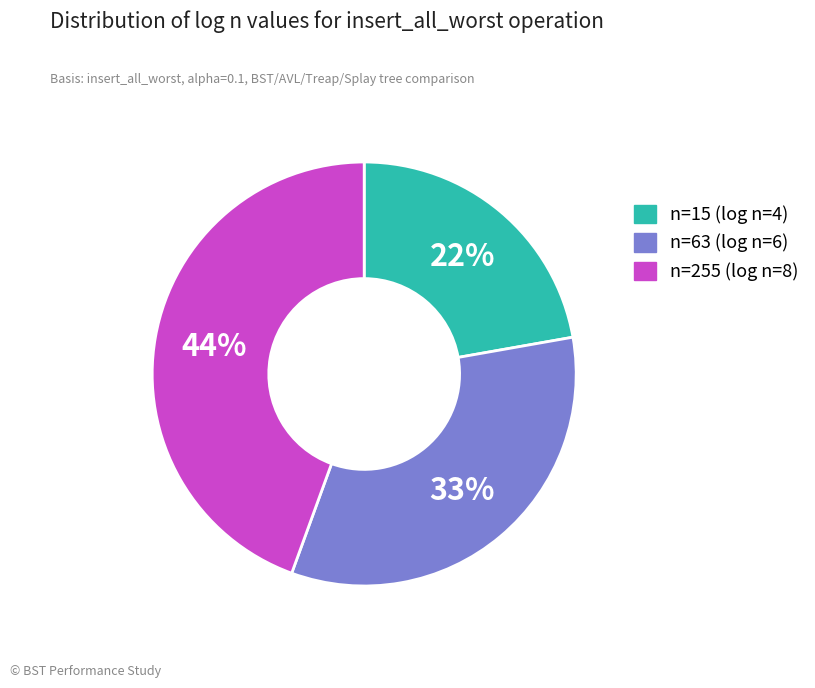

To the nearest percent, what percentage of the pie is n=15 (log n=4)?

22%